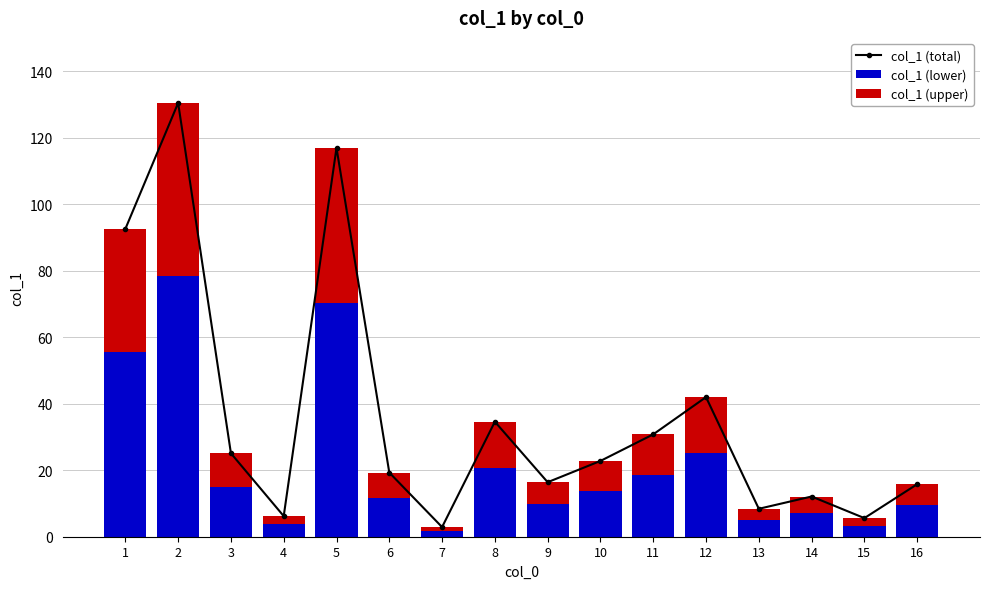

What is the lowest value of the col_1 (lower) series?

1.7